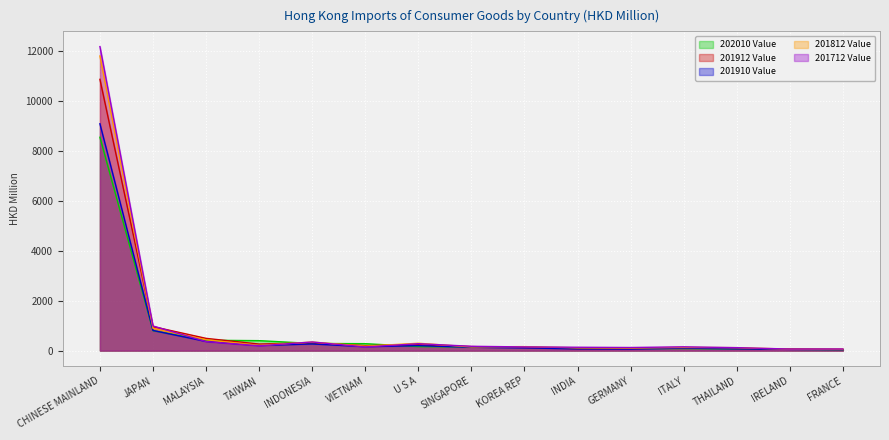

True or false: 201910 Value has more than 1 points higher than both neighbors.

True